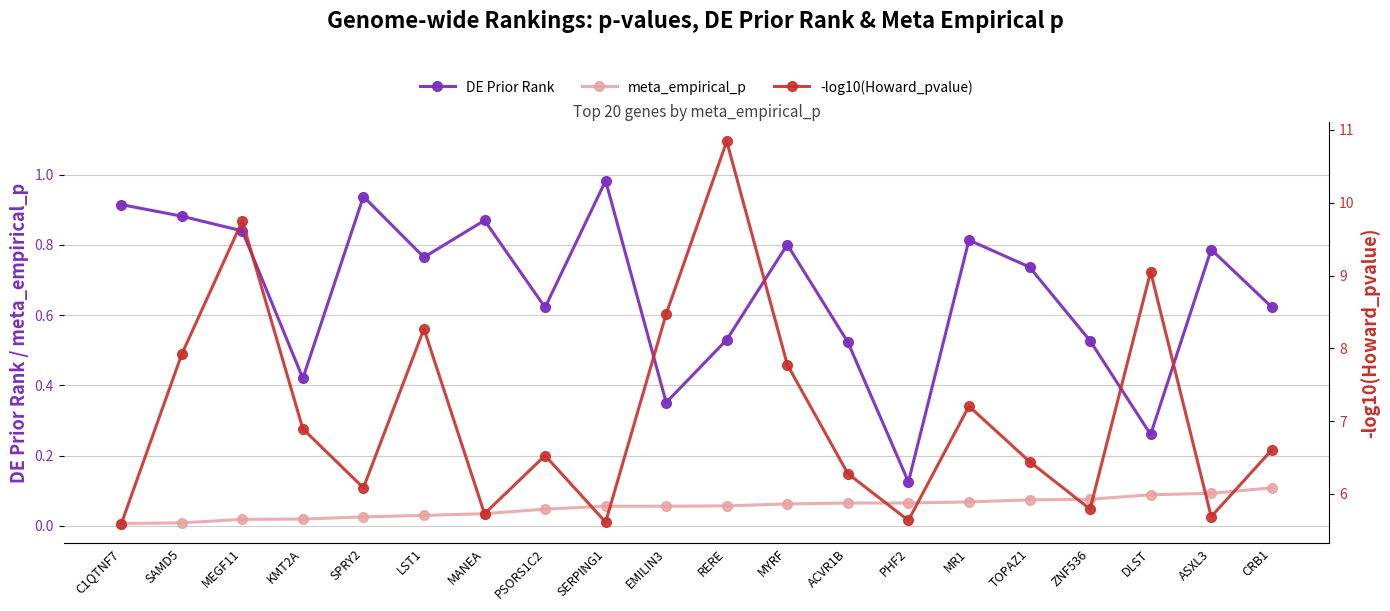

True or false: meta_empirical_p and DE Prior Rank cross at least once.

False